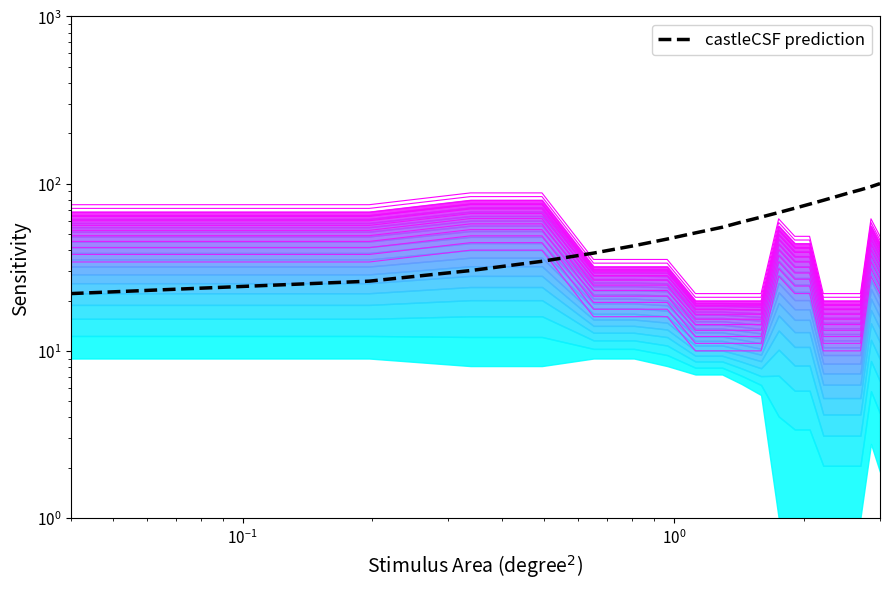

Which series has the widest spread of values?

castleCSF prediction